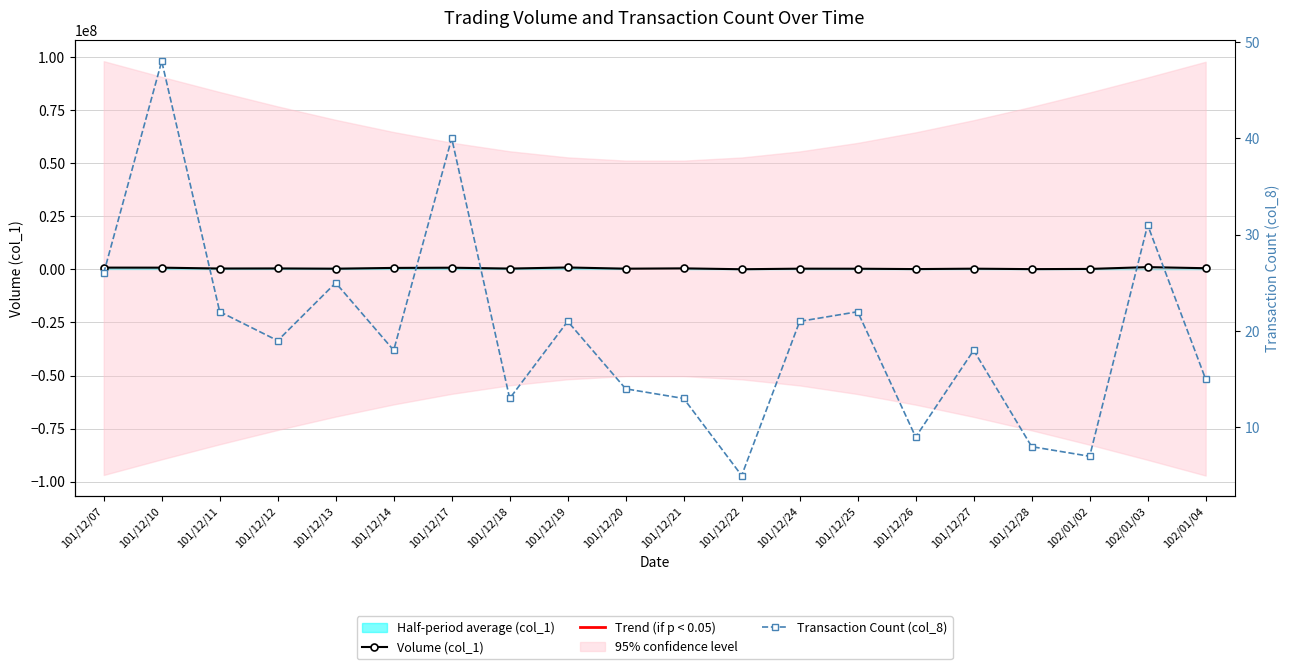

True or false: Volume (col_1) and Transaction Count (col_8) cross at least once.

False